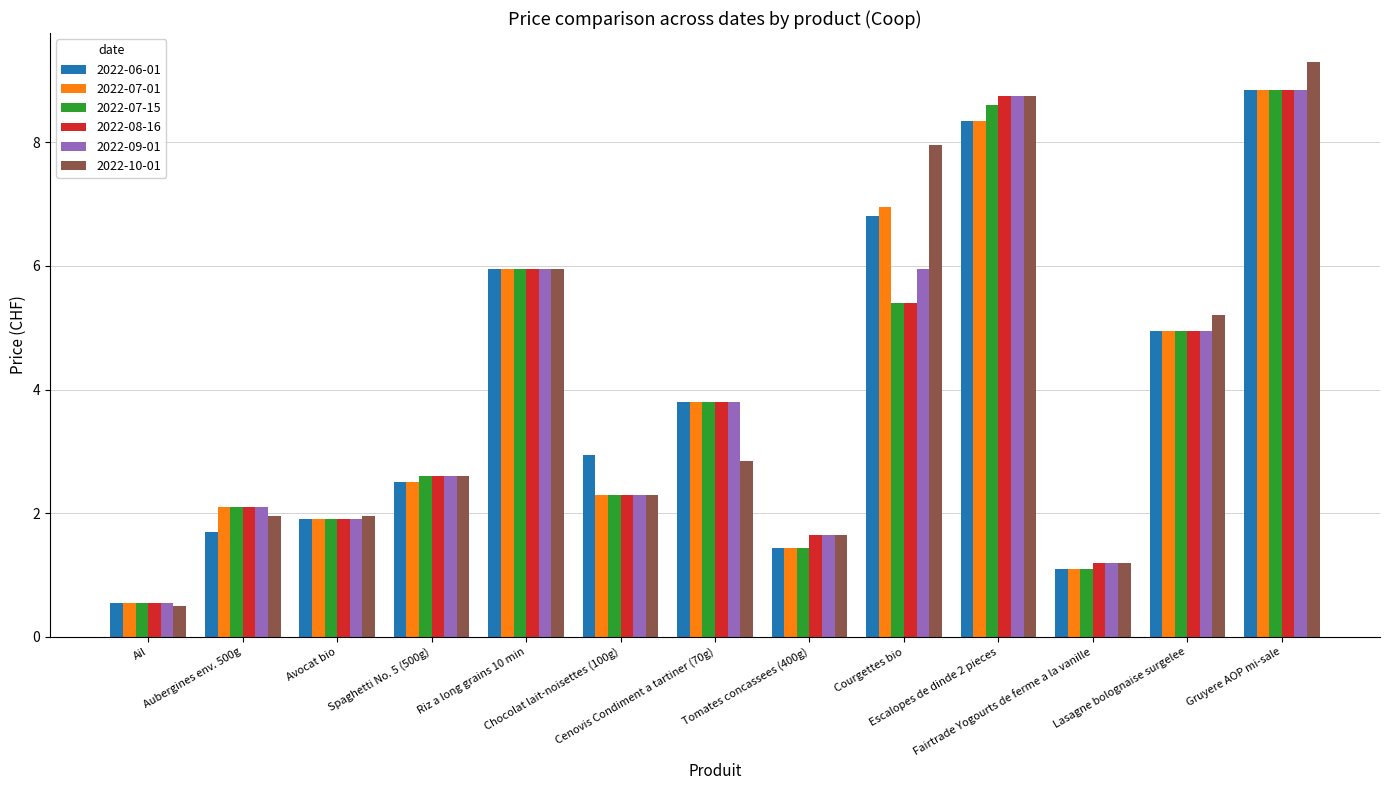

What is the difference between the highest and lowest values at Chocolat lait-noisettes (100g)?

0.6